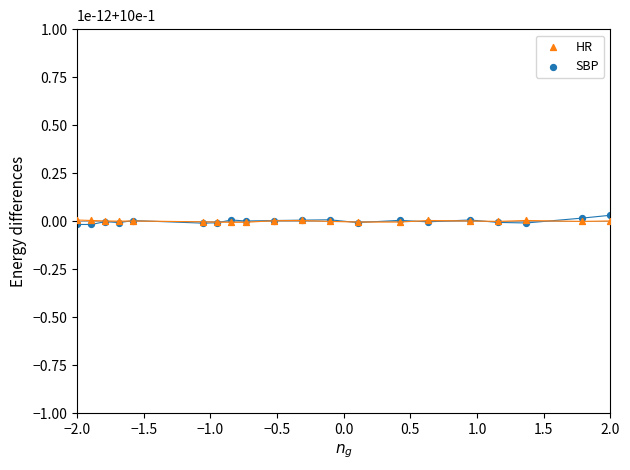

What are all the series names shown in the legend?

HR, SBP